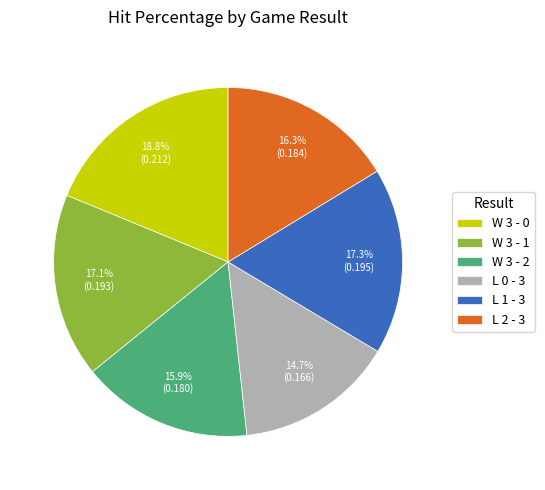

Which slice is the largest?

W 3 - 0